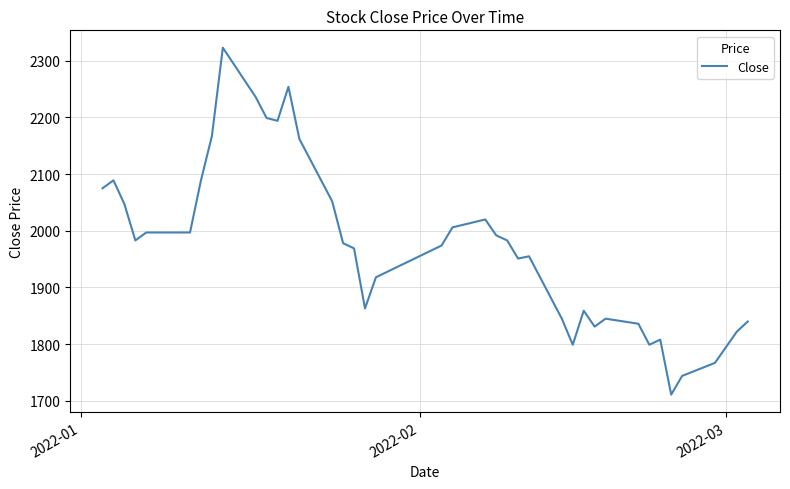

What is the smallest value displayed?

1711